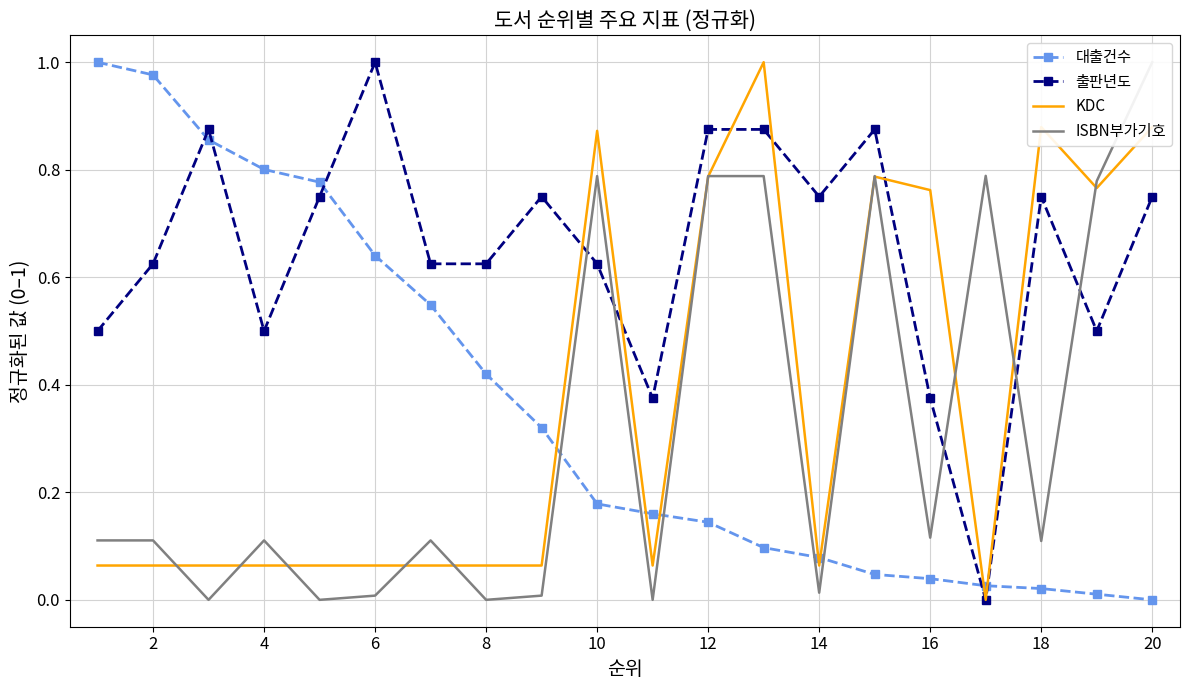

Is it true that 대출건수 equals 1.3 at 2?

False